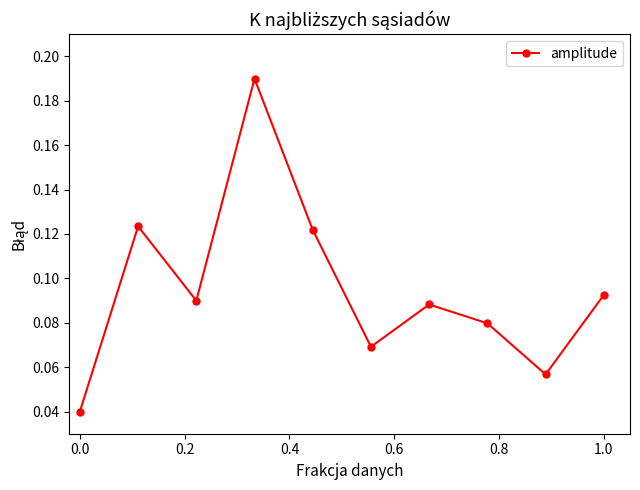

How many interior local peaks (higher than both neighbors) does the data have?

3